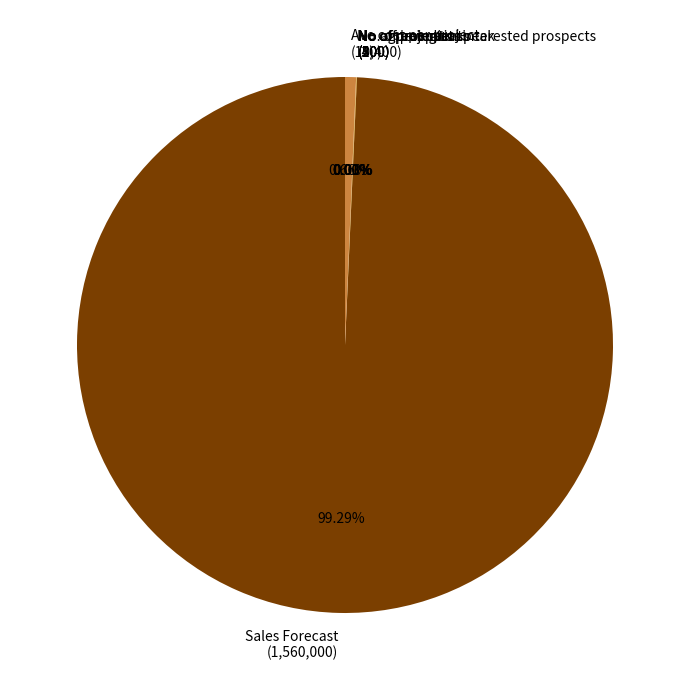

Which category accounts for the majority?

Sales Forecast